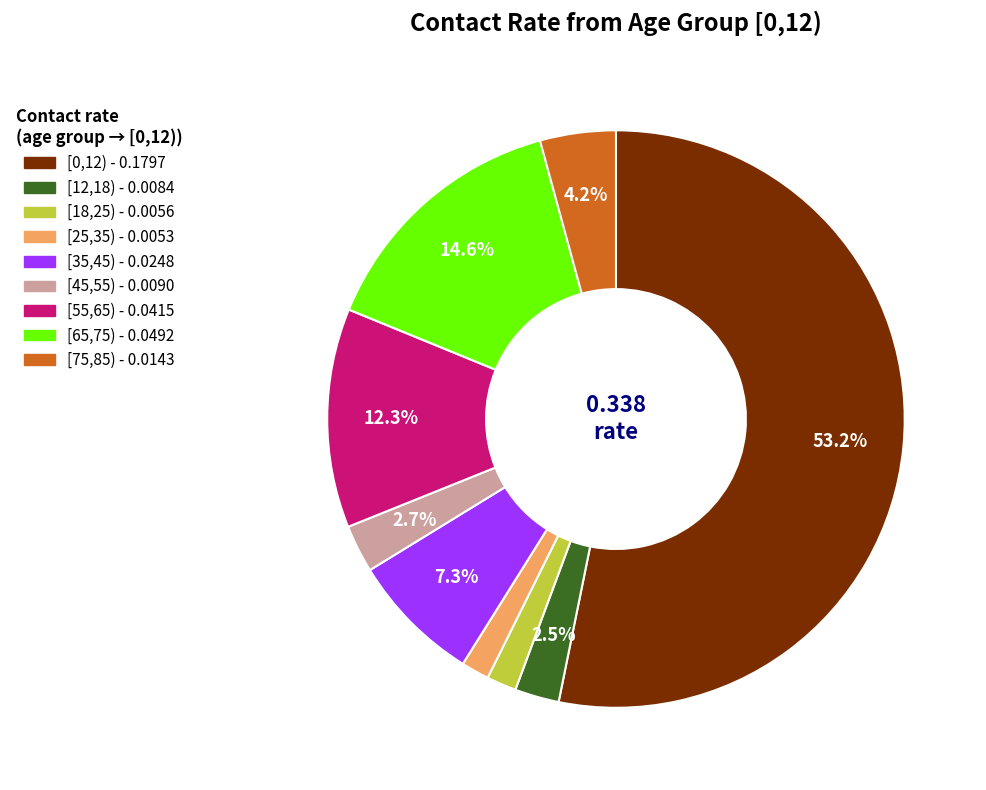

Is there a majority slice in this chart?

Yes